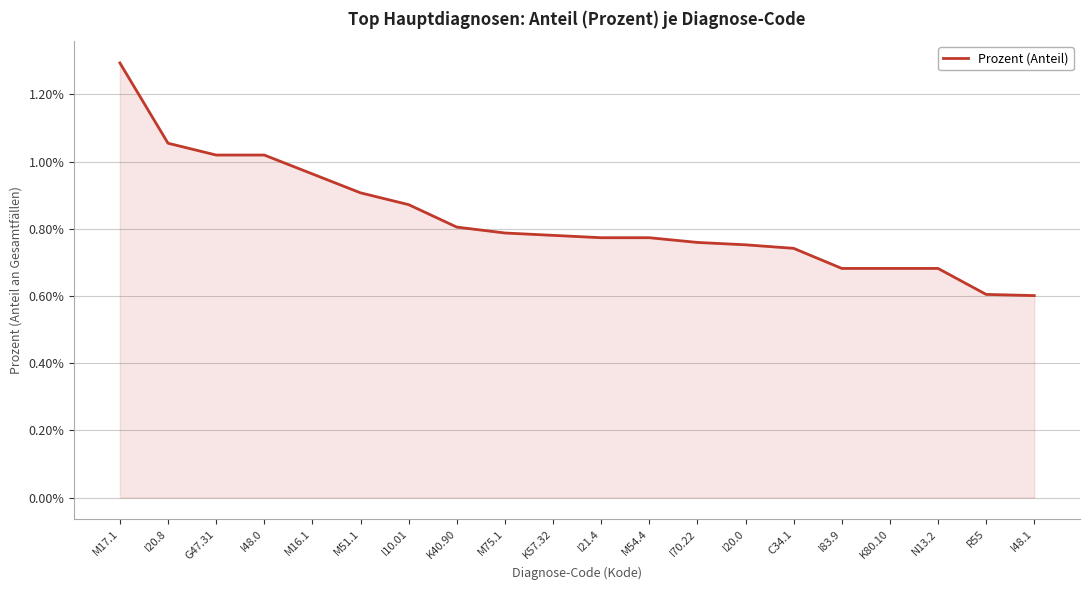

The value at I48.1 is 0.0. True or false?

False